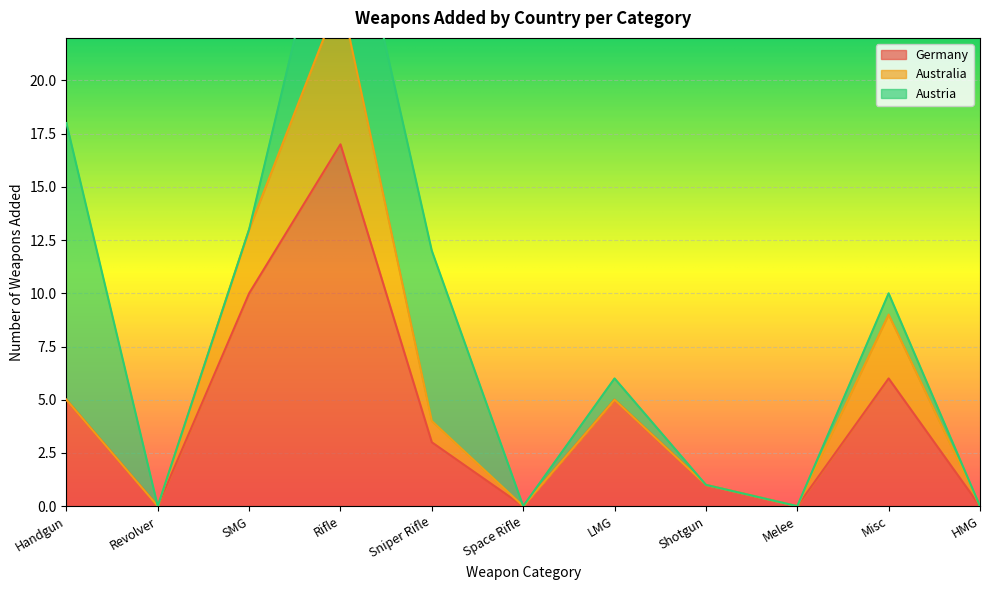

Where does the Germany series first go above 3?

Handgun